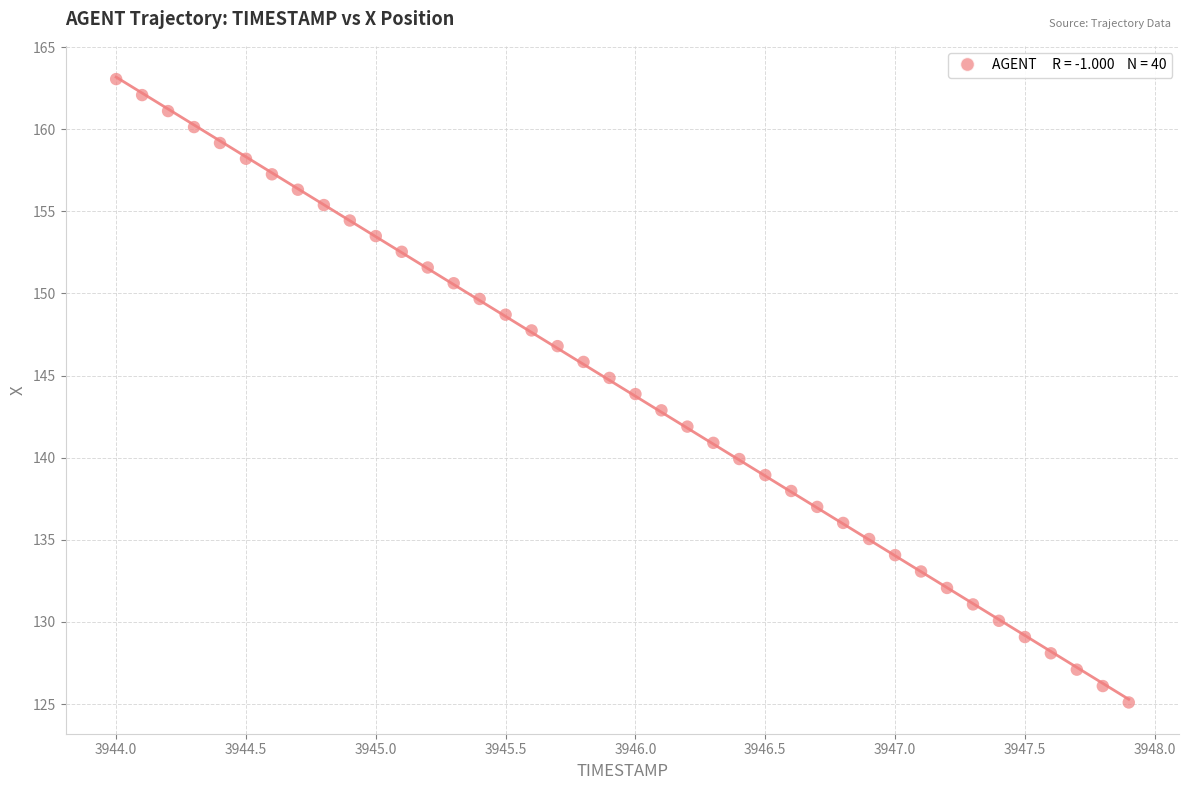

What is the range of X values (max minus min)?

3.9